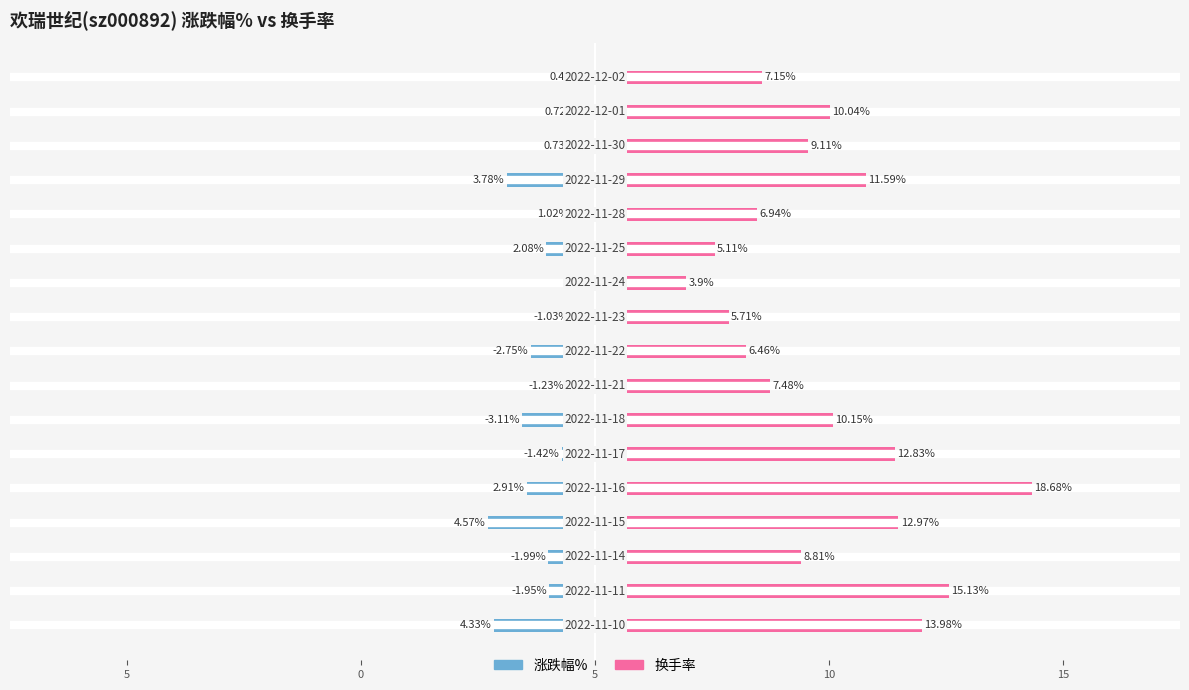

Is the value of 换手率 at 11 greater than the value of 涨跌幅% at 12?

Yes